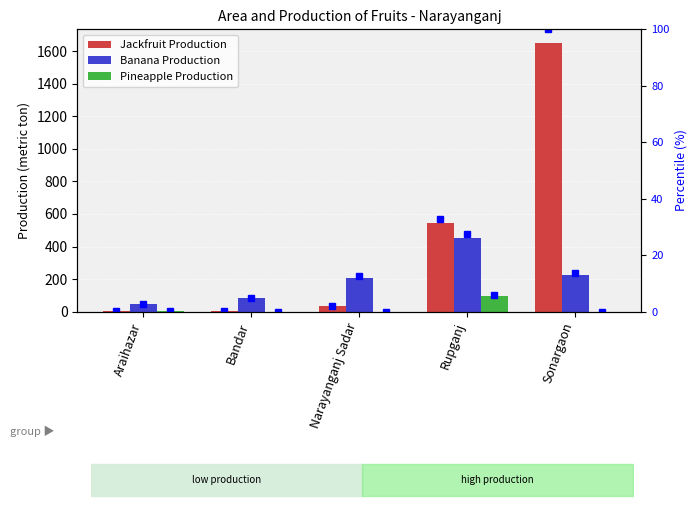

At how many categories does at least one series exceed 506?

2